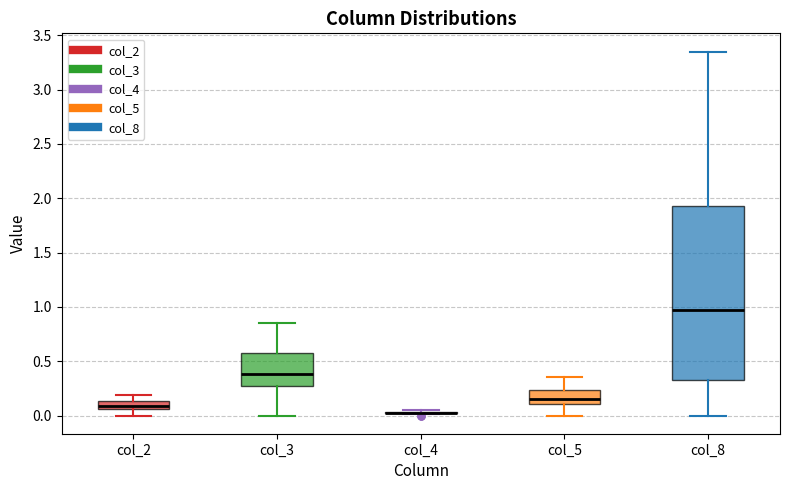

Comparing the boxes themselves (not the whiskers), which one is the tallest?

col_8